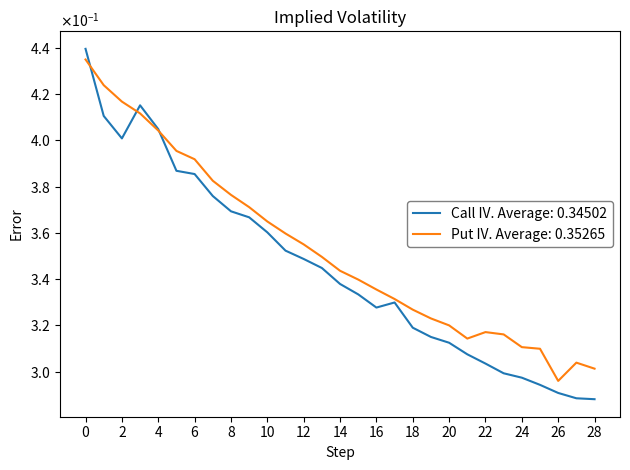

Which series has the largest total across all categories?

Put IV. Average: 0.35265